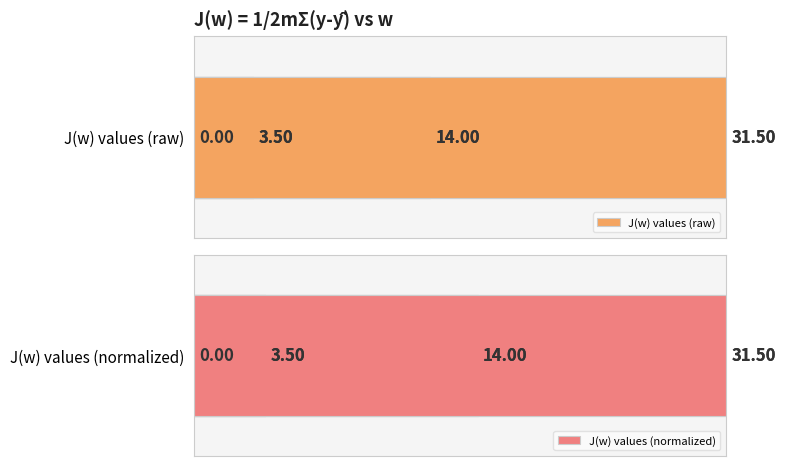

The value of J(w) values (normalized) at 5 is 84.7. True or false?

False